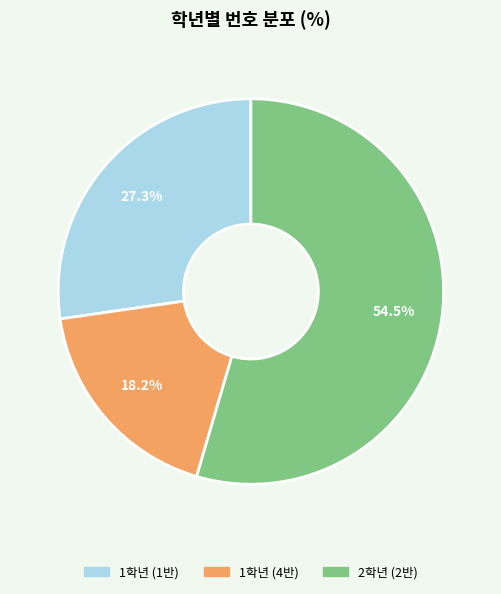

Is there a majority slice in this chart?

Yes